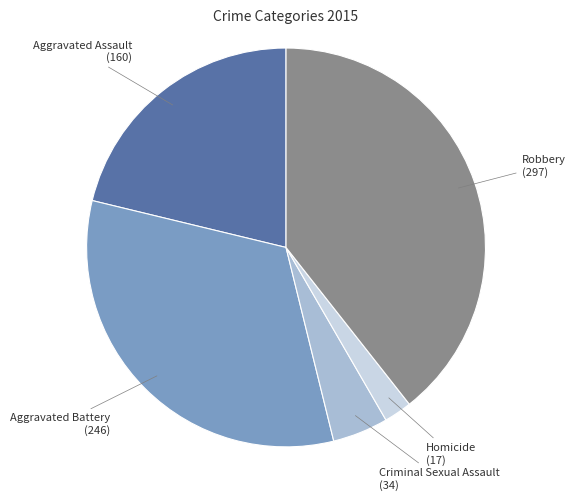

Is there a majority slice in this chart?

No